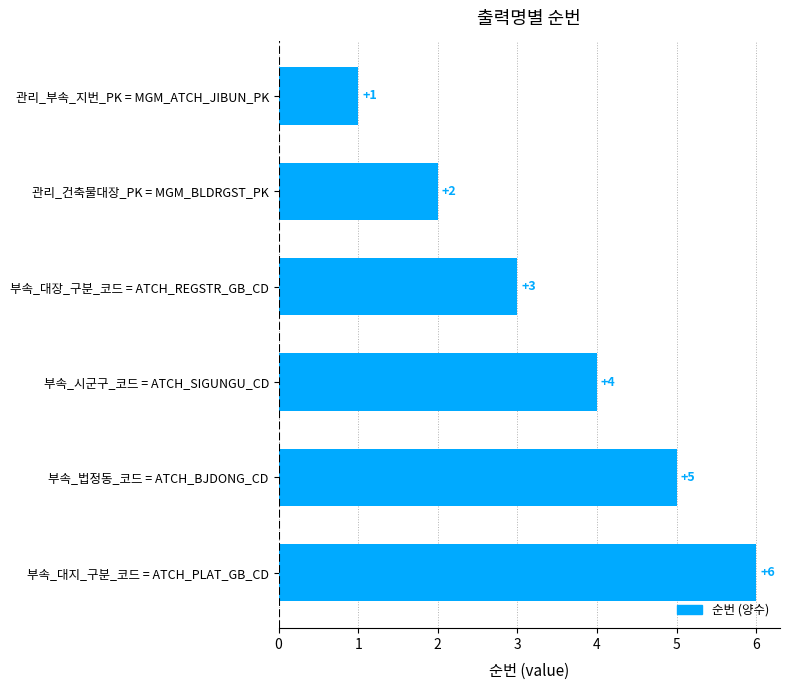

Between 관리_부속_지번_PK = MGM_ATCH_JIBUN_PK and 관리_건축물대장_PK = MGM_BLDRGST_PK, which is larger?

관리_건축물대장_PK = MGM_BLDRGST_PK